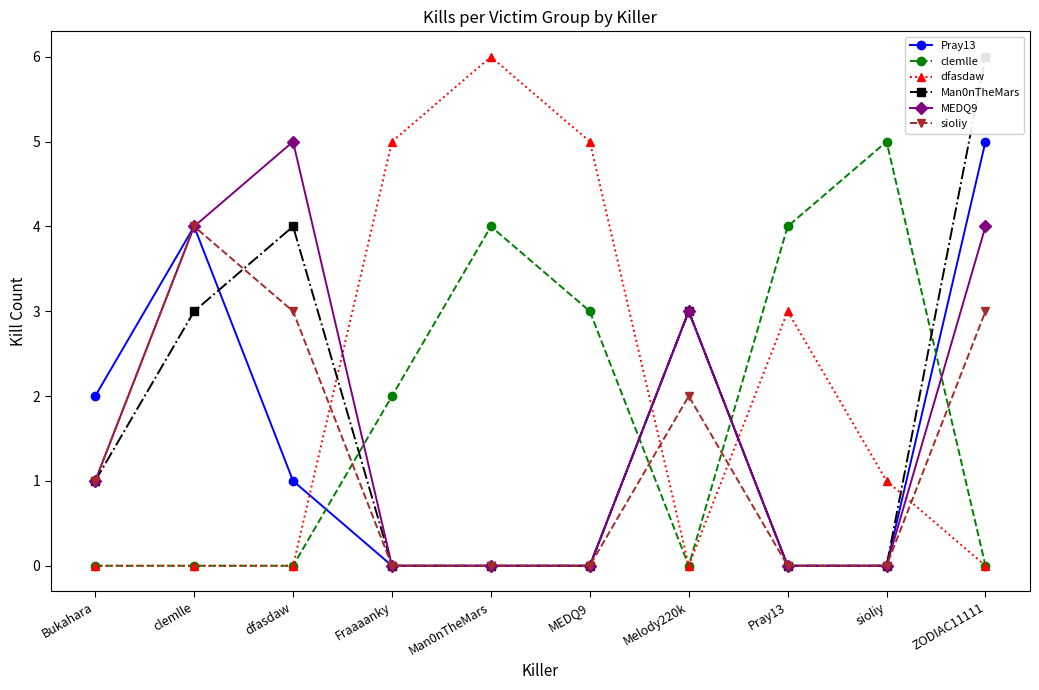

At which category is the sum across all series the highest?

ZODIAC11111